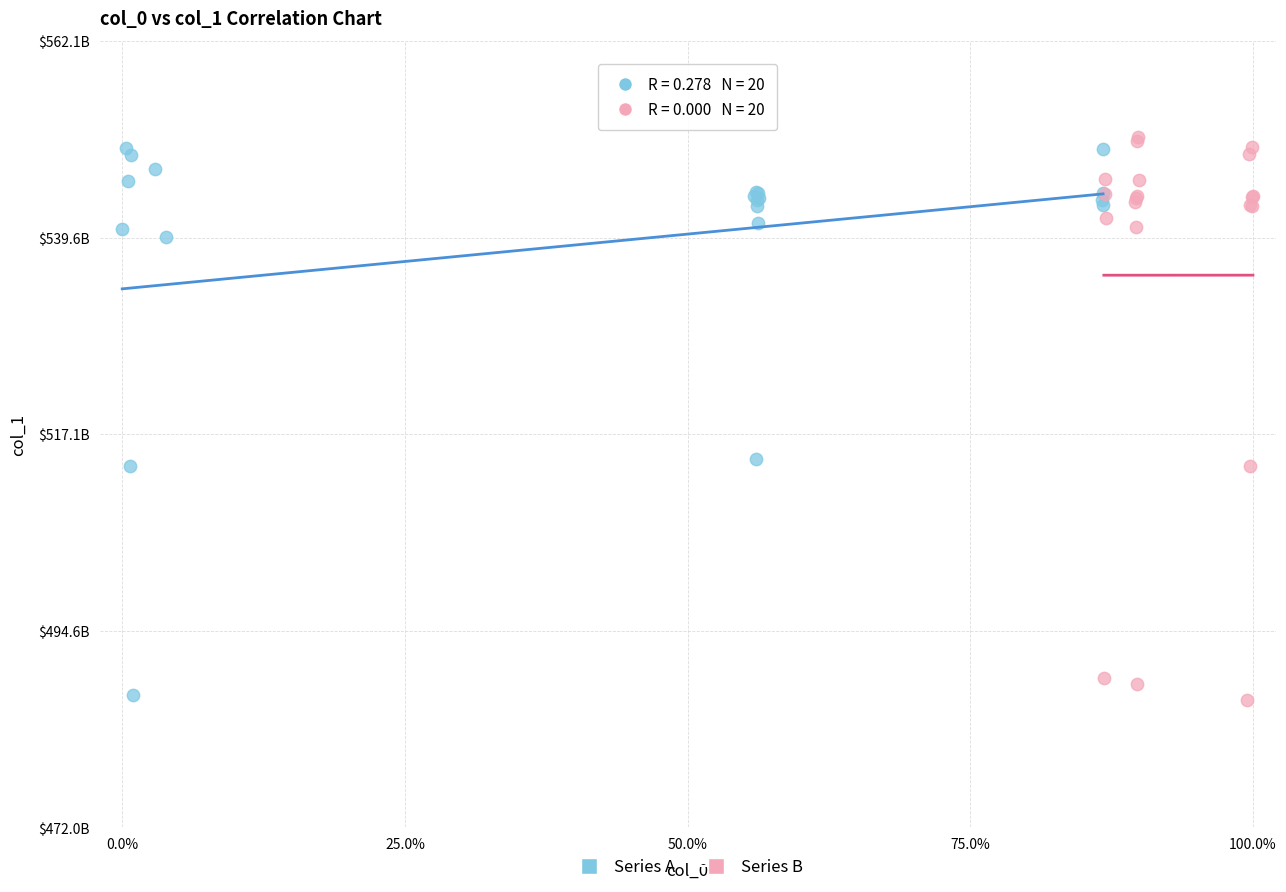

Which series reaches the maximum Y coordinate?

Series B